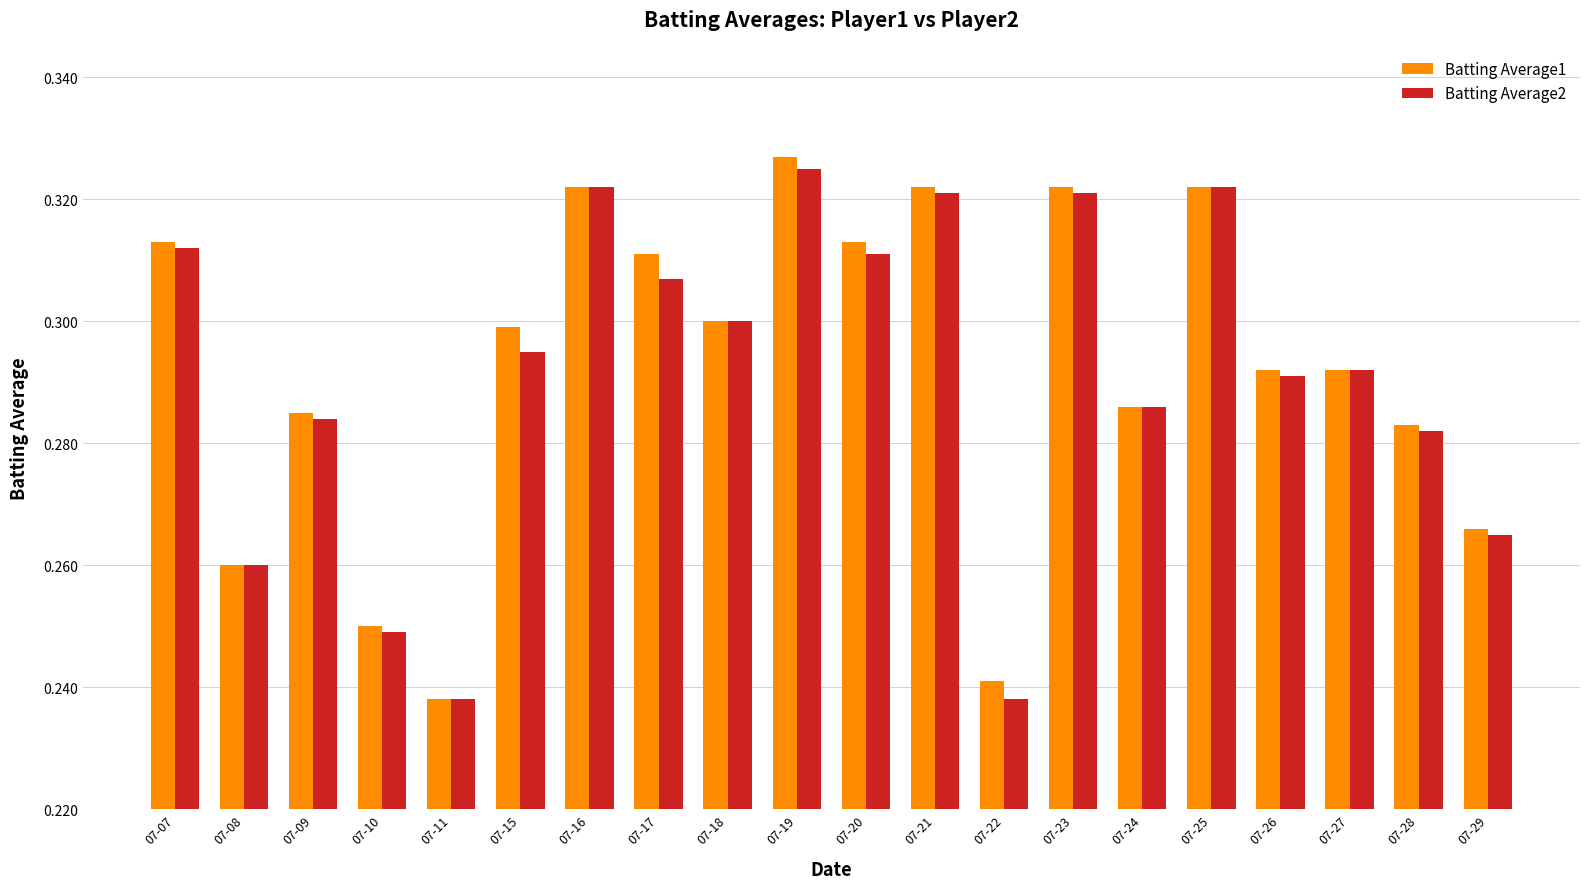

Rank the series by their average value, from highest to lowest.

Batting Average1, Batting Average2